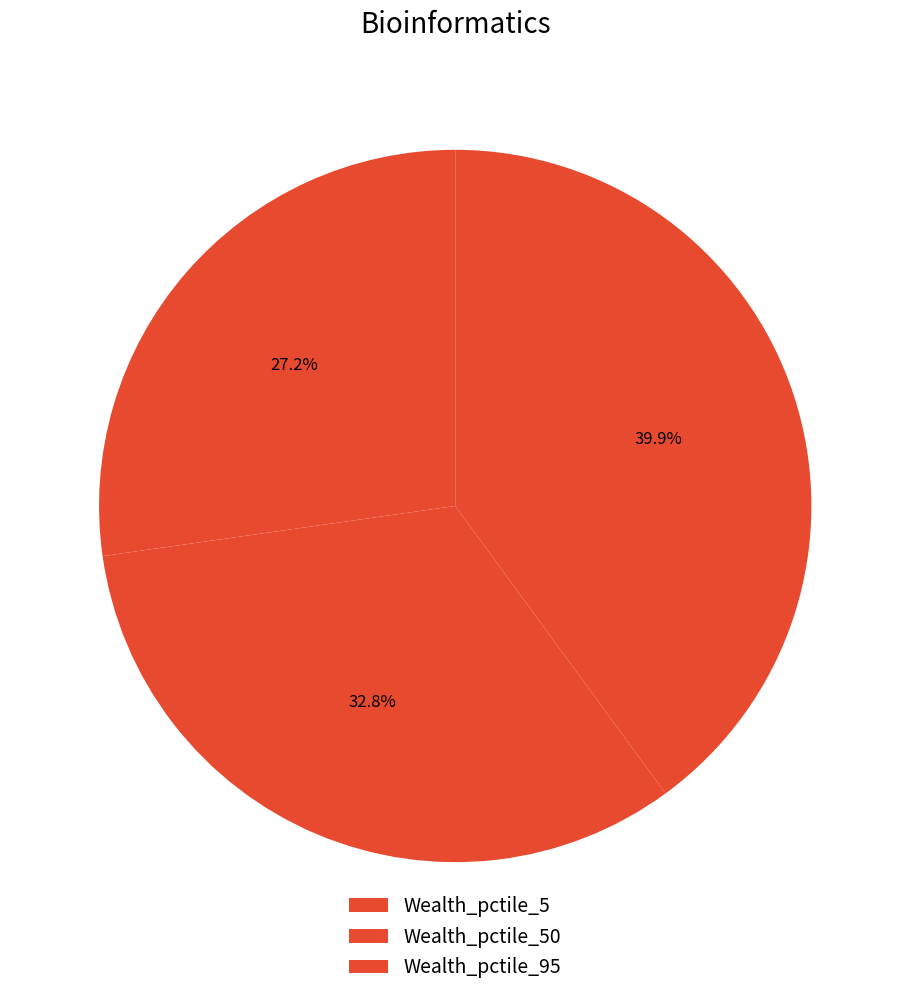

Count the number of slices in the pie.

3